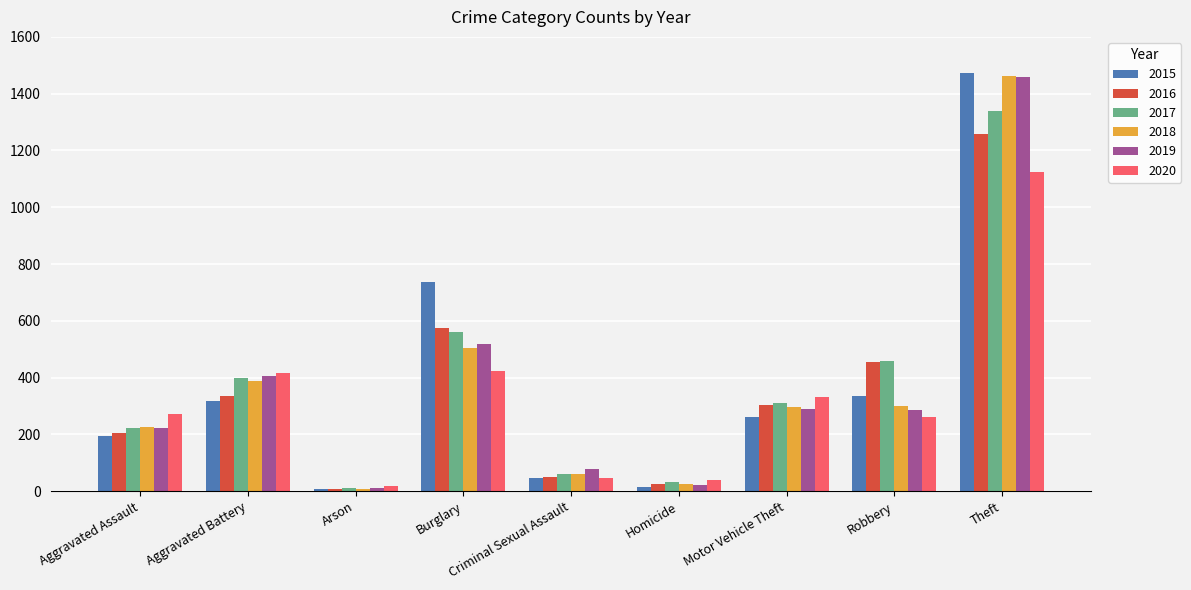

What is the maximum value shown in the chart?

1474